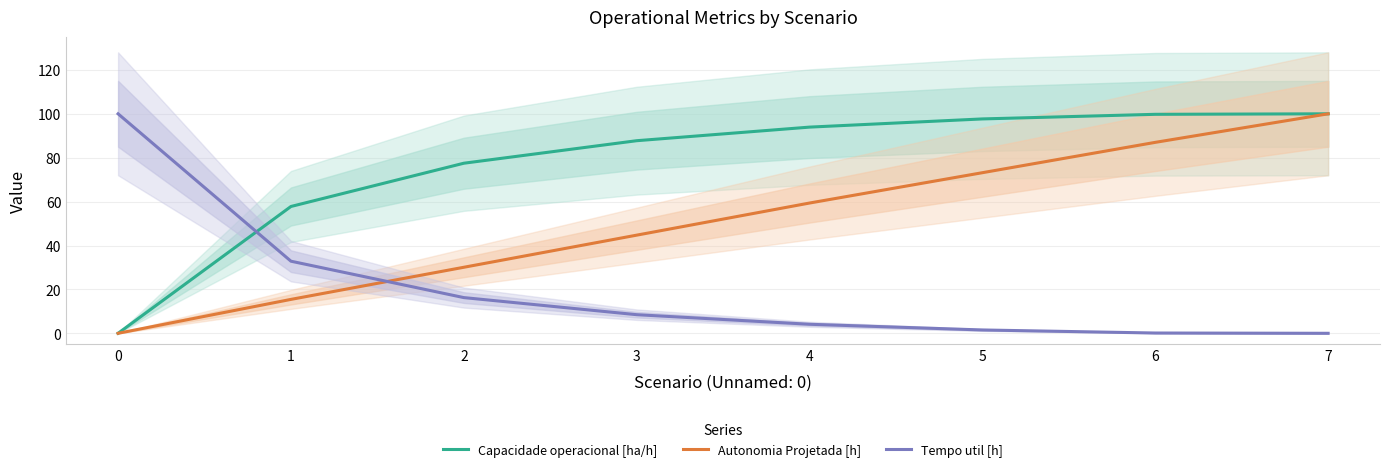

Does the chart have visible grid lines?

Yes